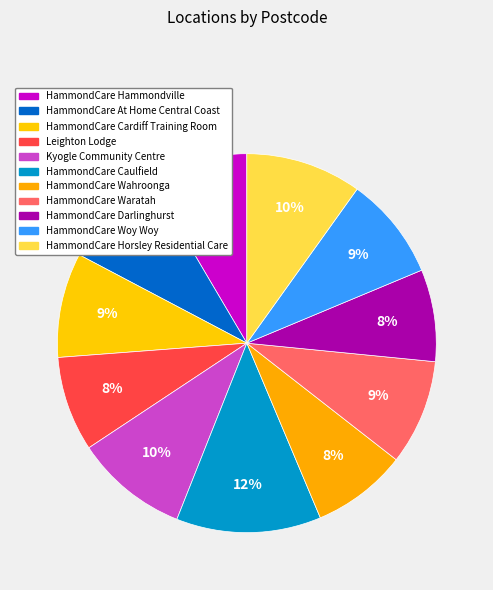

Approximately how many times larger is the value at Leighton Lodge compared to HammondCare Woy Woy?

0.9